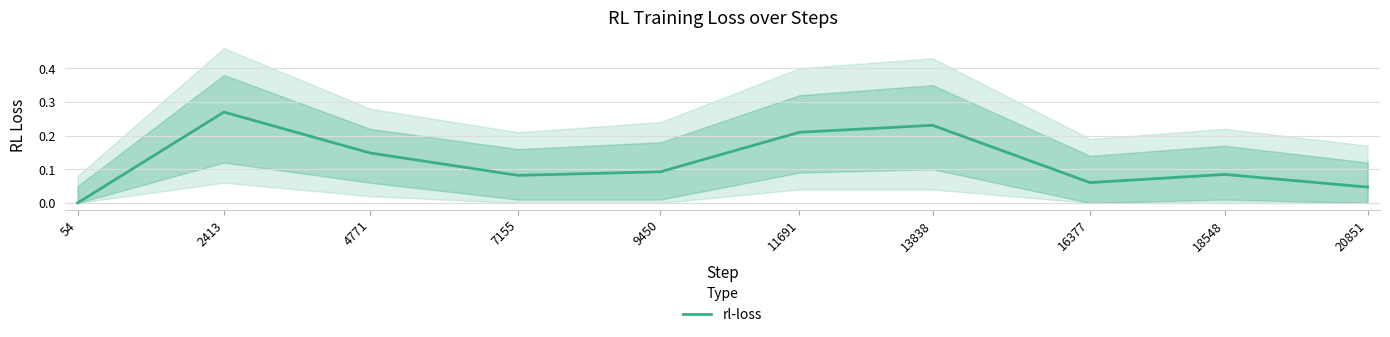

Read the value at 9450.

0.1